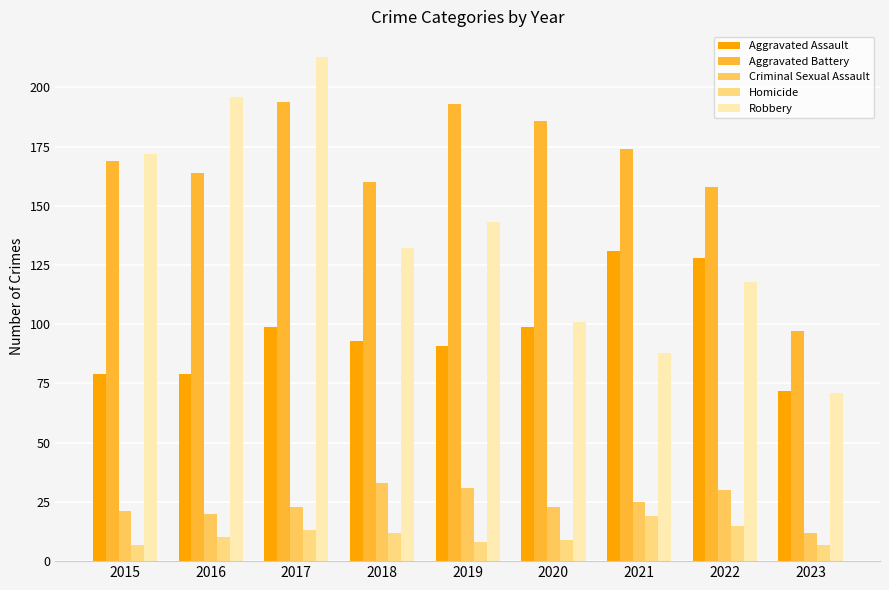

What is the sum of the Aggravated Assault values at 2018 and 2022?

221